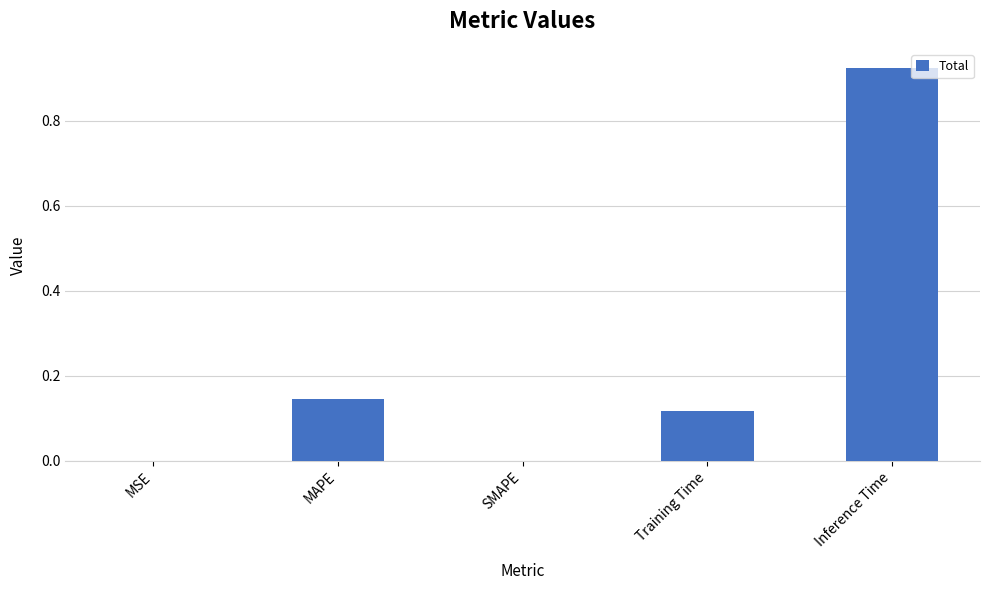

Is it true that the value at SMAPE is -0.3?

False